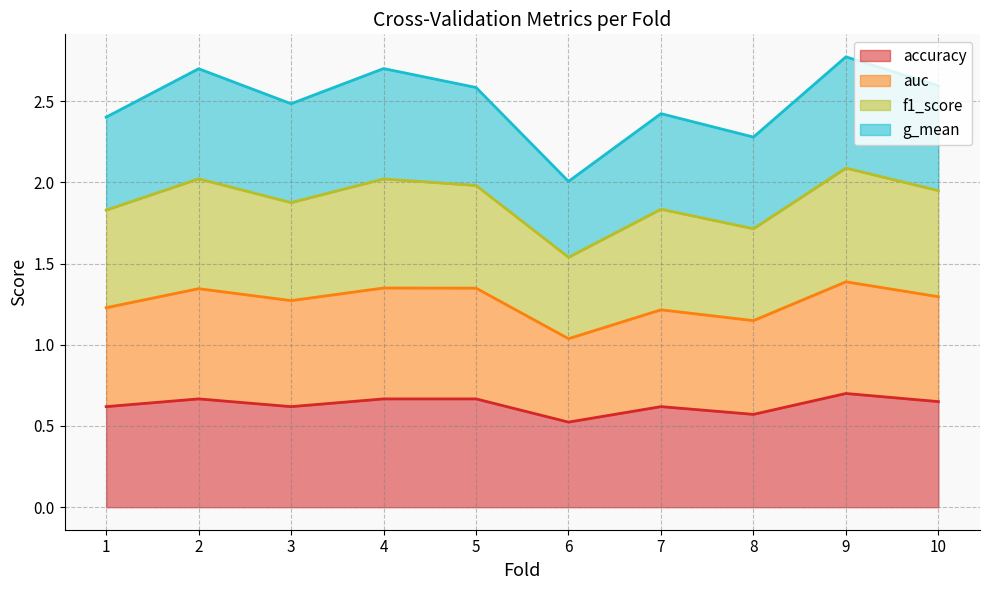

Does the chart display data point markers on the line(s)?

No